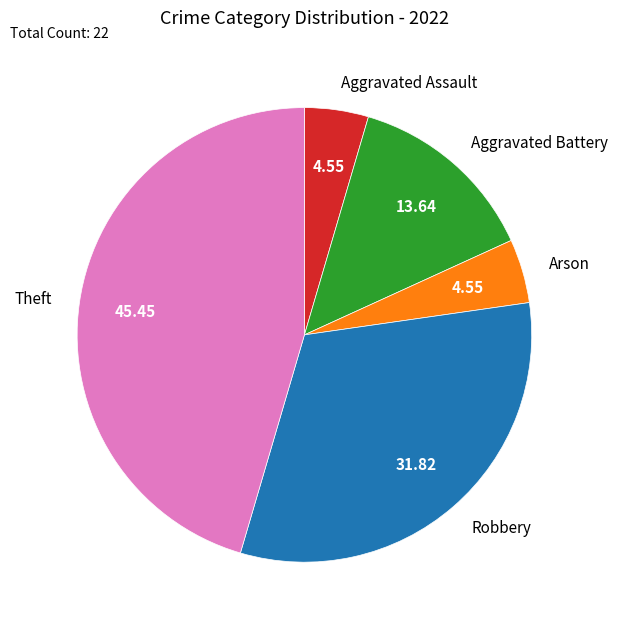

The Aggravated Assault slice represents 5% of the pie. True or false?

True